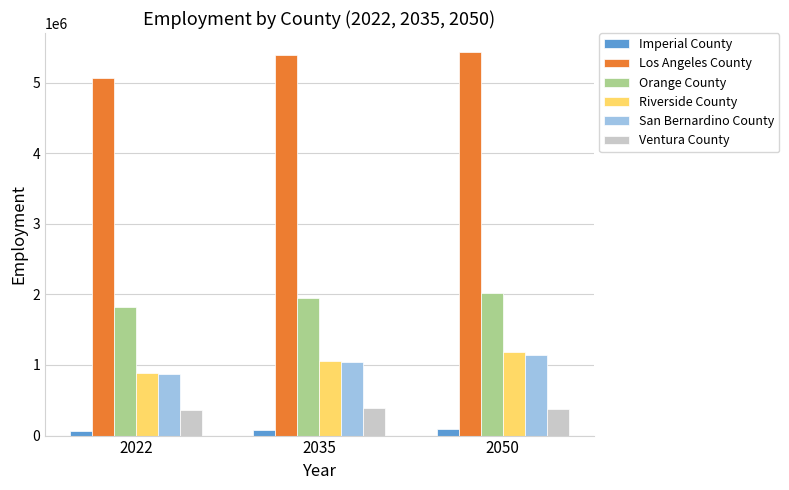

What is the minimum value shown in the chart?

71286